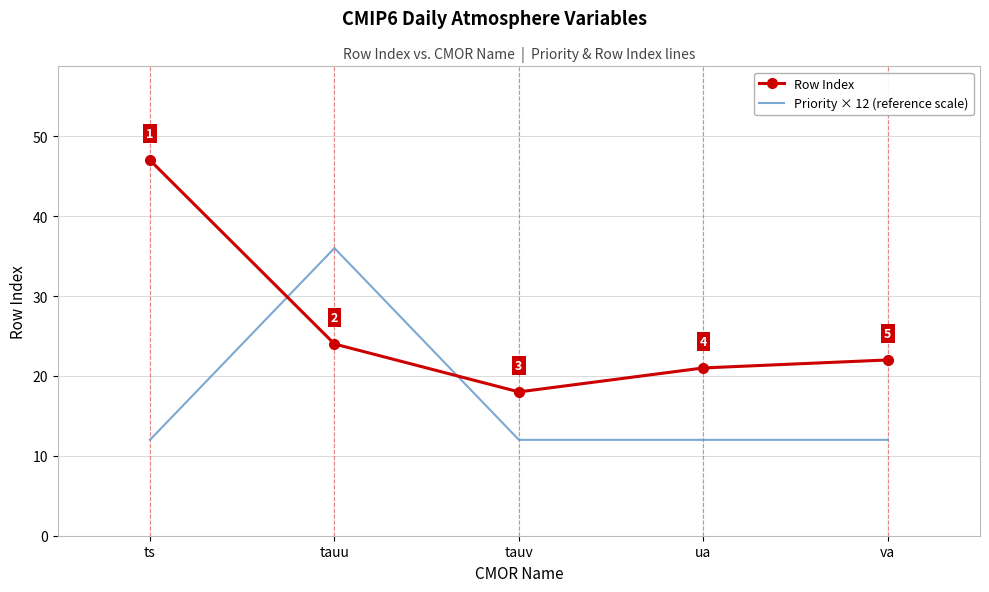

Which series has the largest range (max minus min)?

Row Index